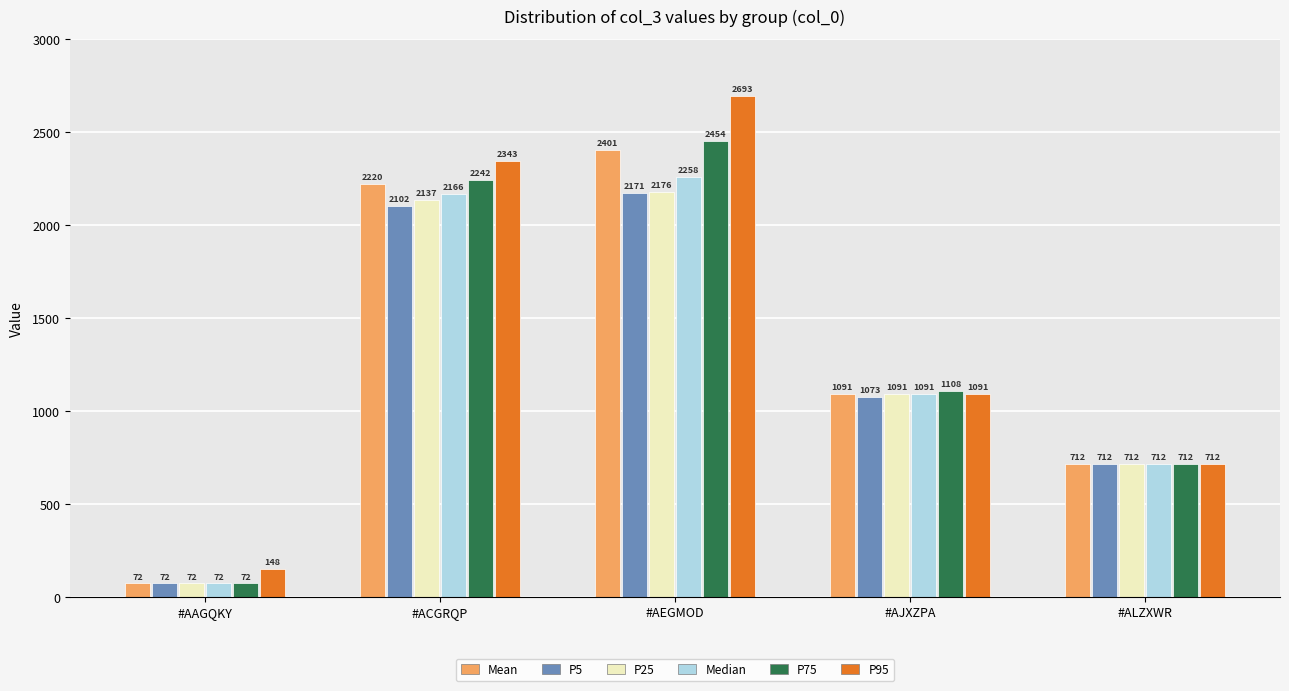

Which series has the widest spread of values?

P95